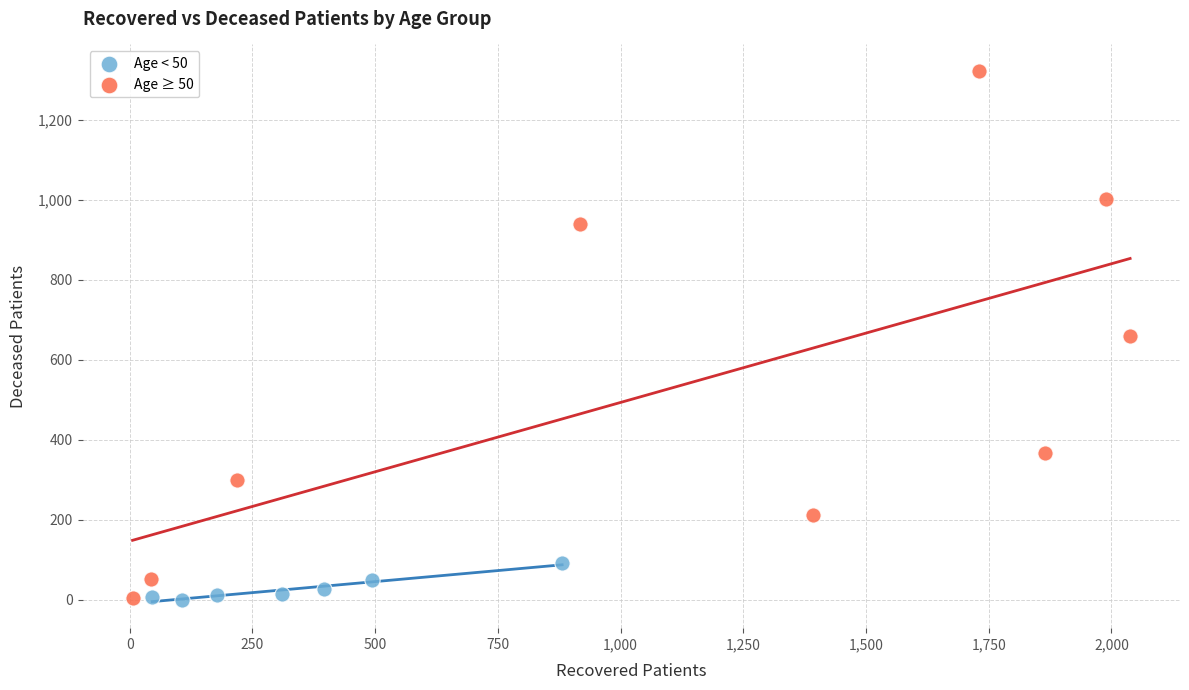

Which series has the largest Y range (max minus min)?

Age ≥ 50